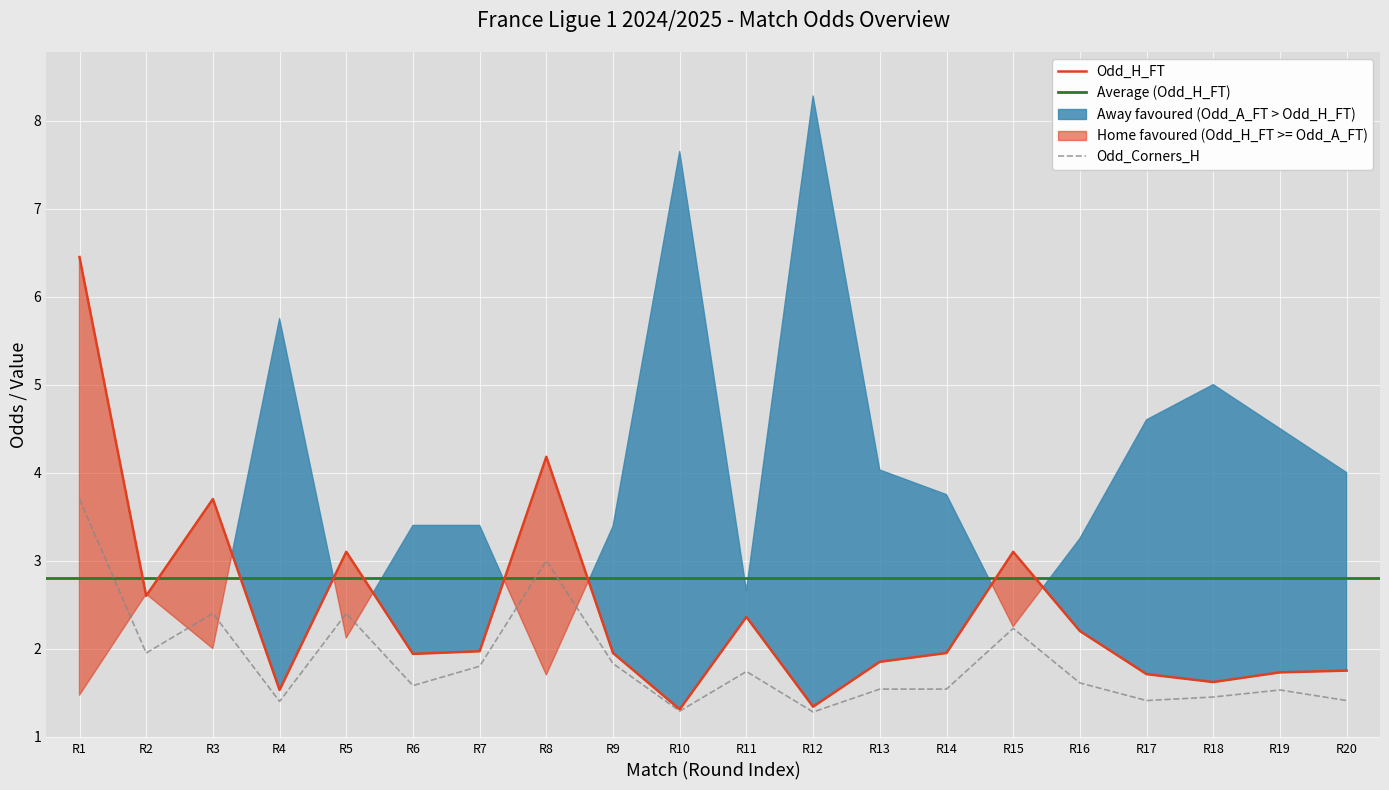

Where is the first local minimum for Odd_H_FT?

R2